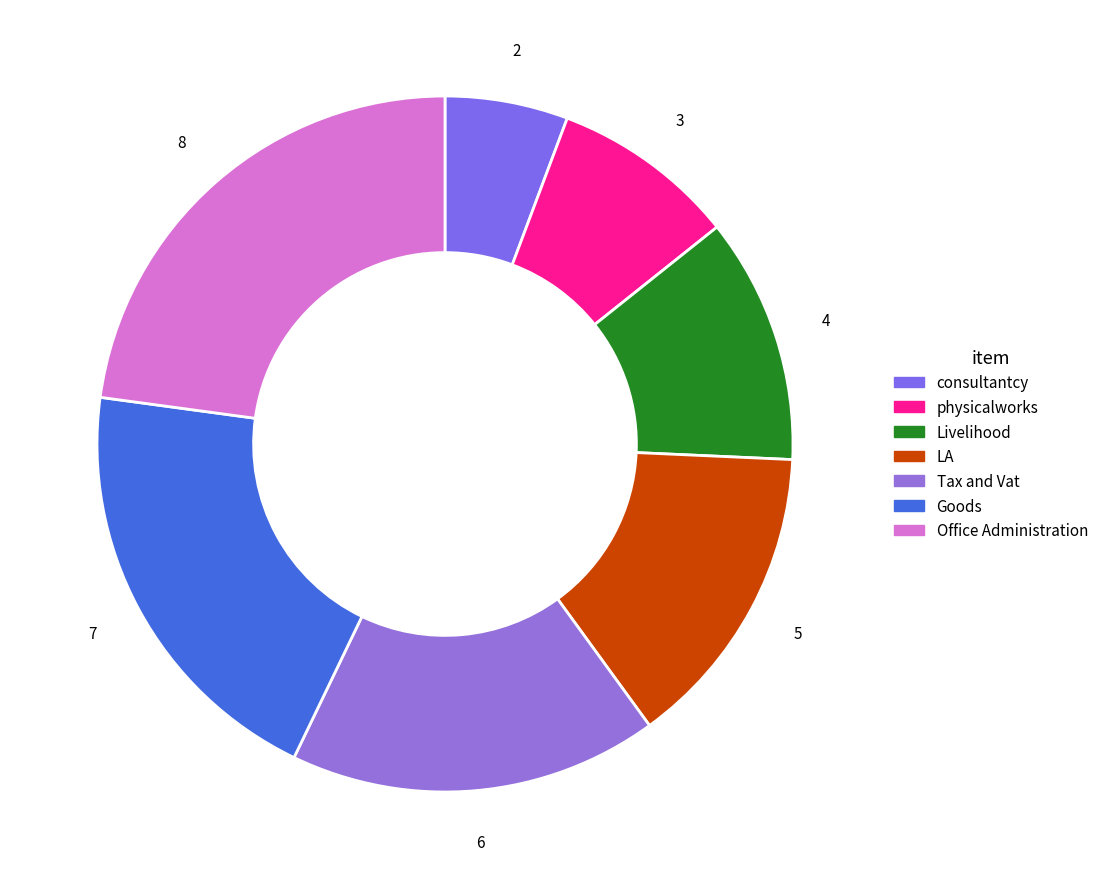

What percentage is the Tax and Vat slice, to the nearest percent?

17%